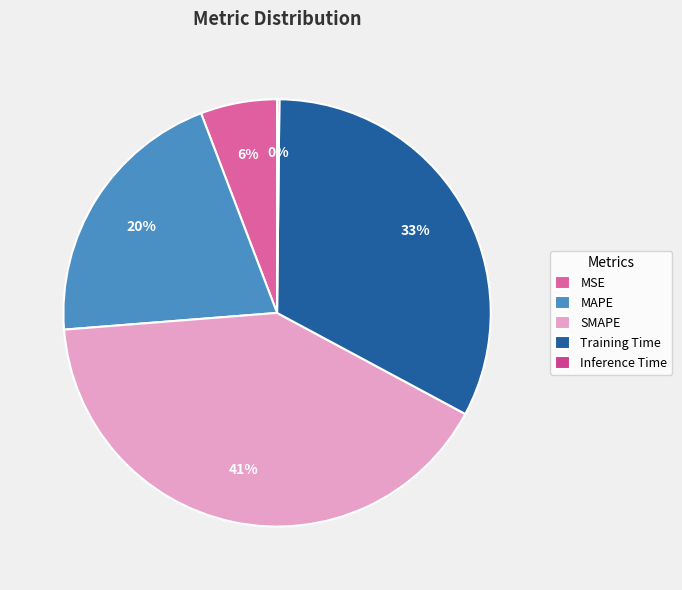

How many slices are in this pie chart?

5